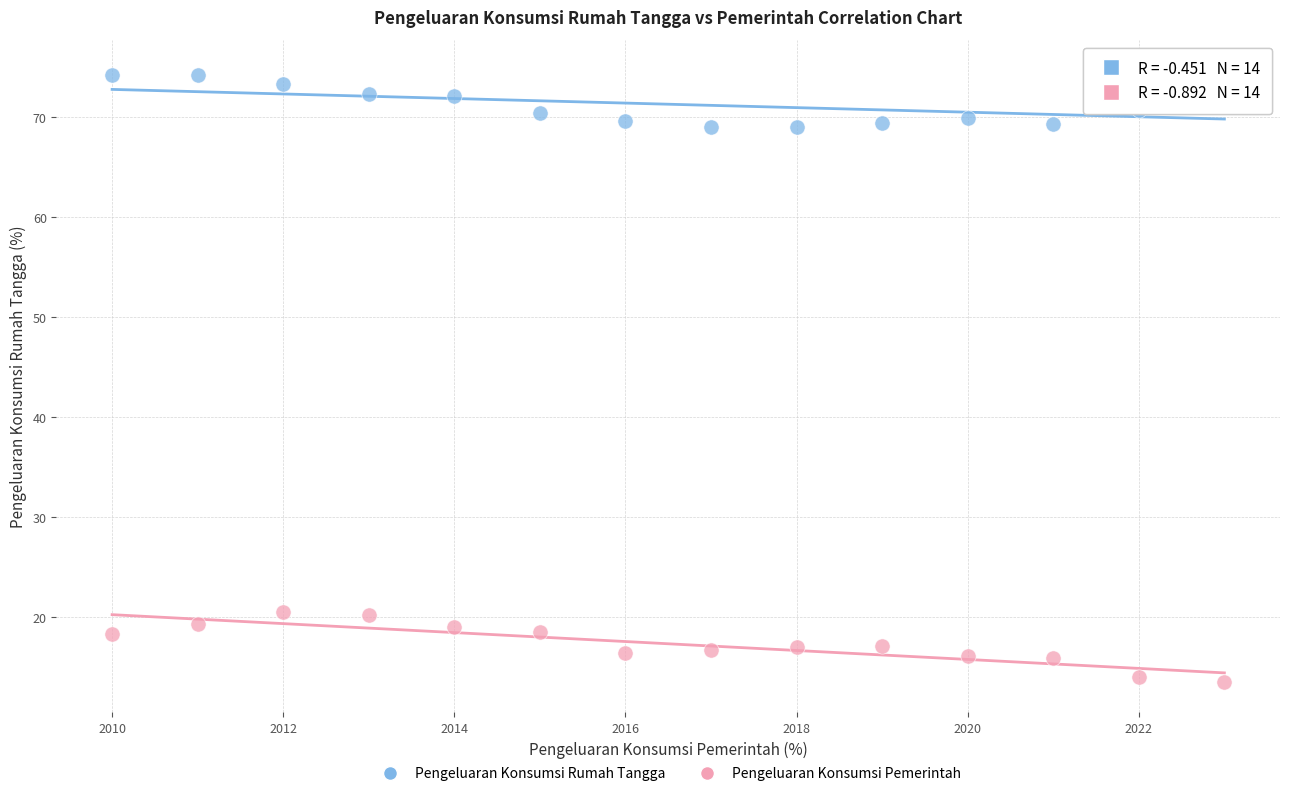

What is the X range (max minus min) for the scatter plot?

13.0